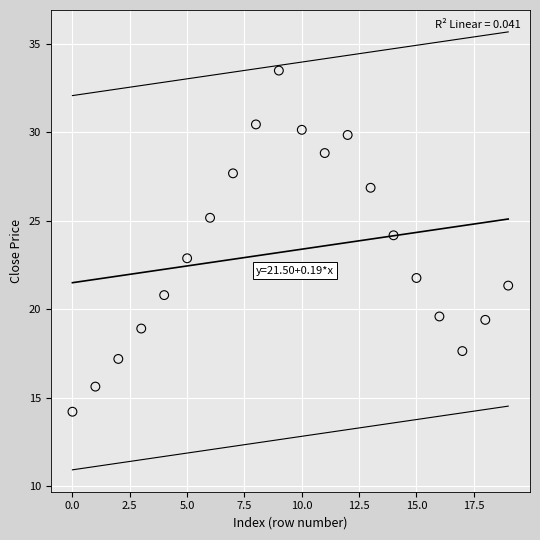

What is the range of Y values (max minus min)?

19.3